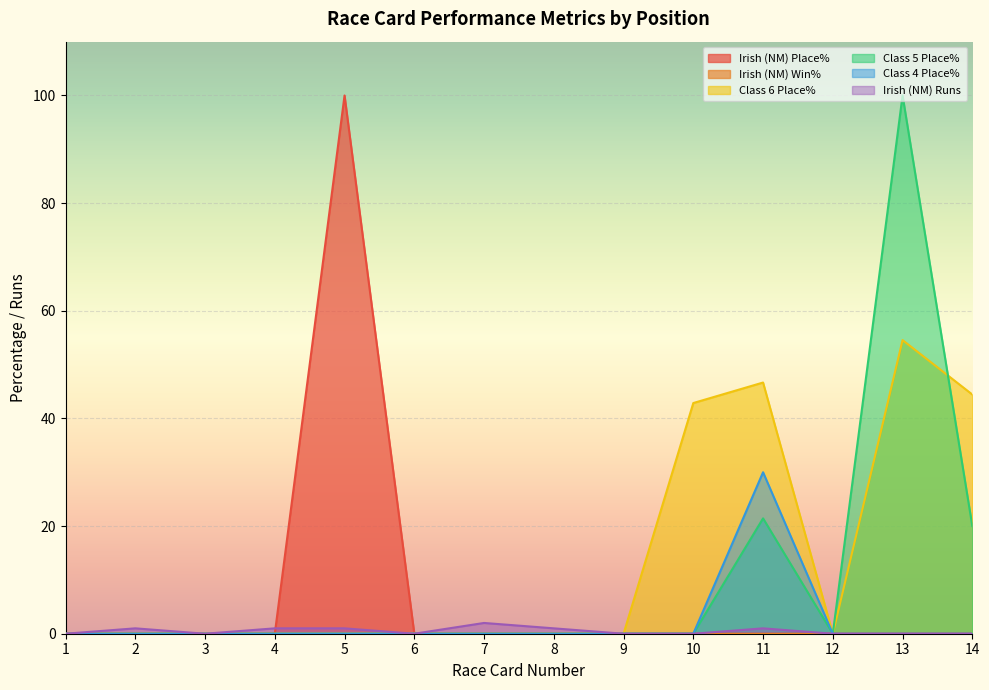

Which series has the widest spread of values?

Irish (NM) Place%